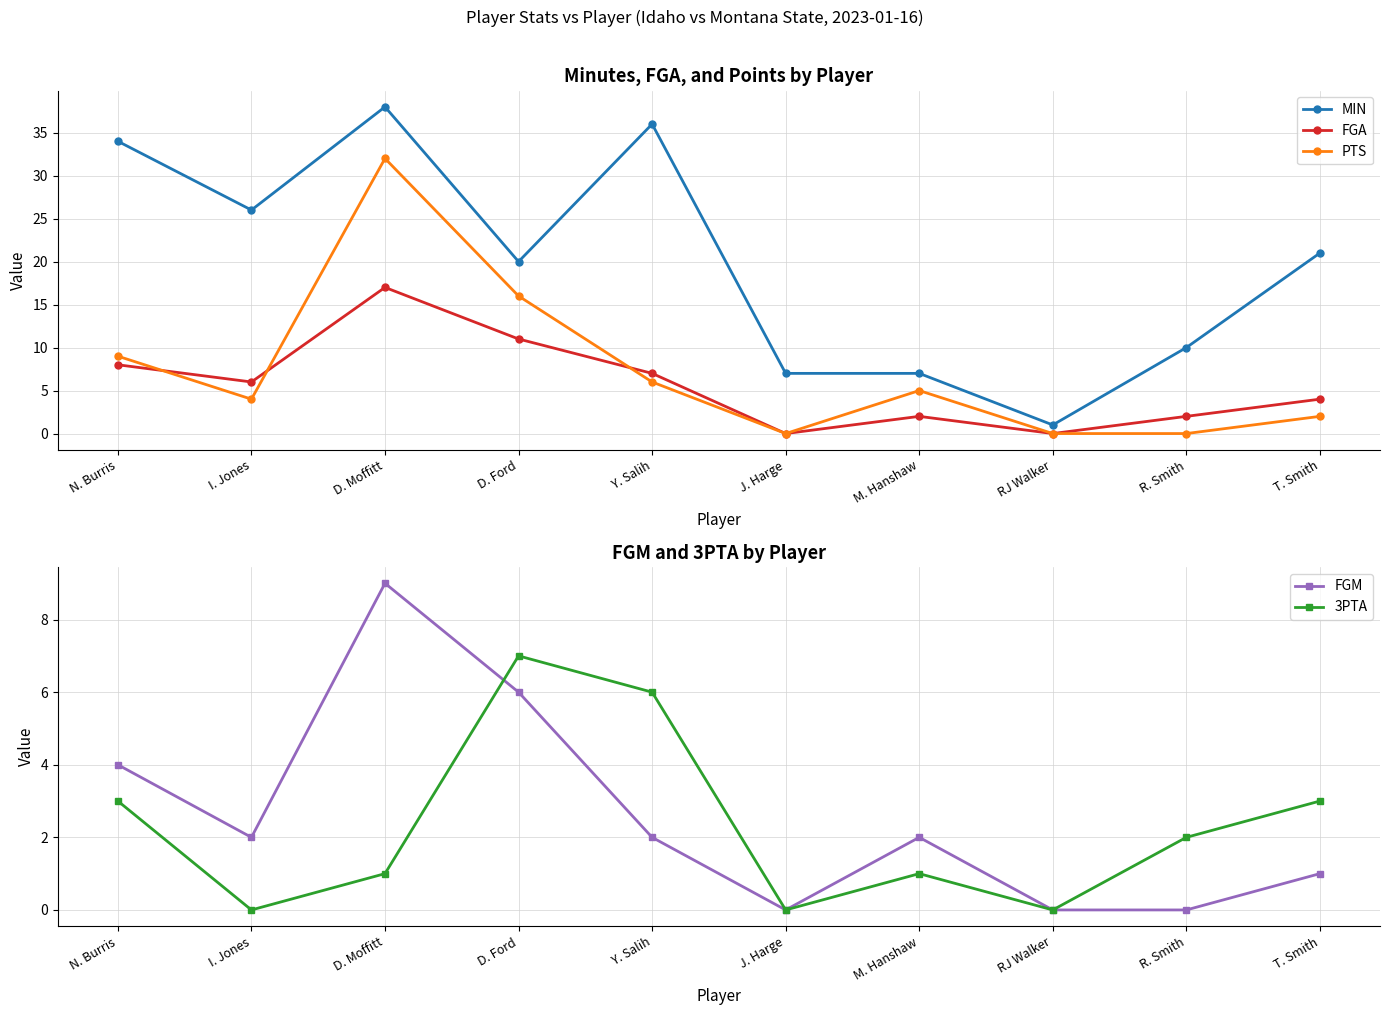

What is the label of the 6th point from the left?

J. Harge